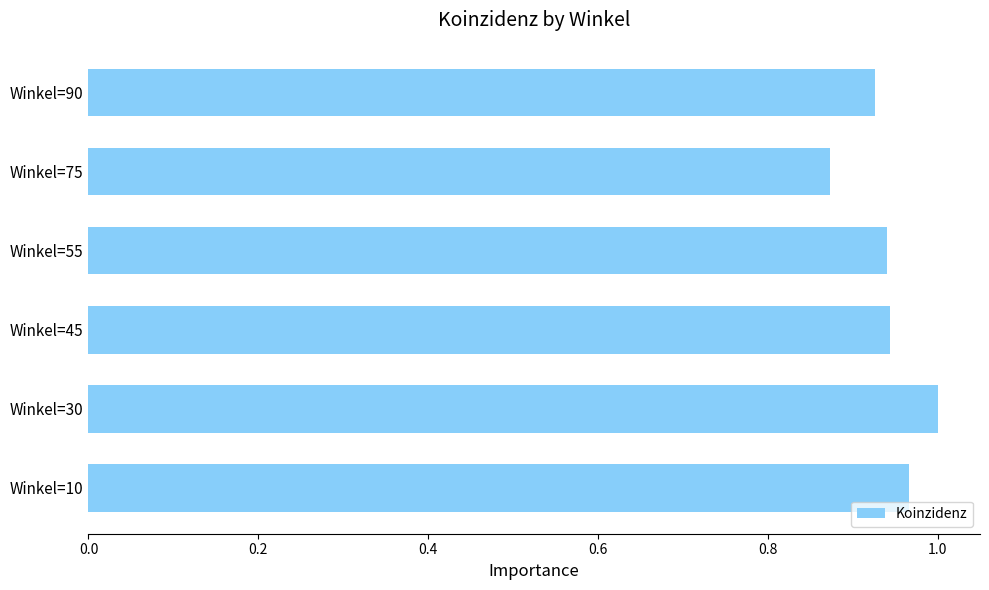

Which label corresponds to the largest value in the chart?

Winkel=30